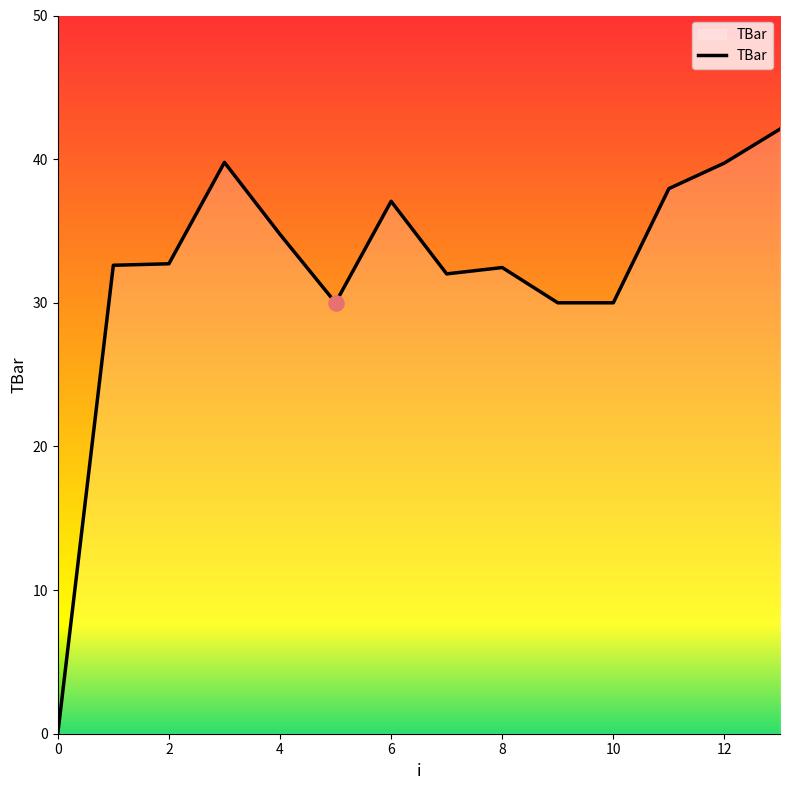

What is the maximum value shown in the chart?

42.1